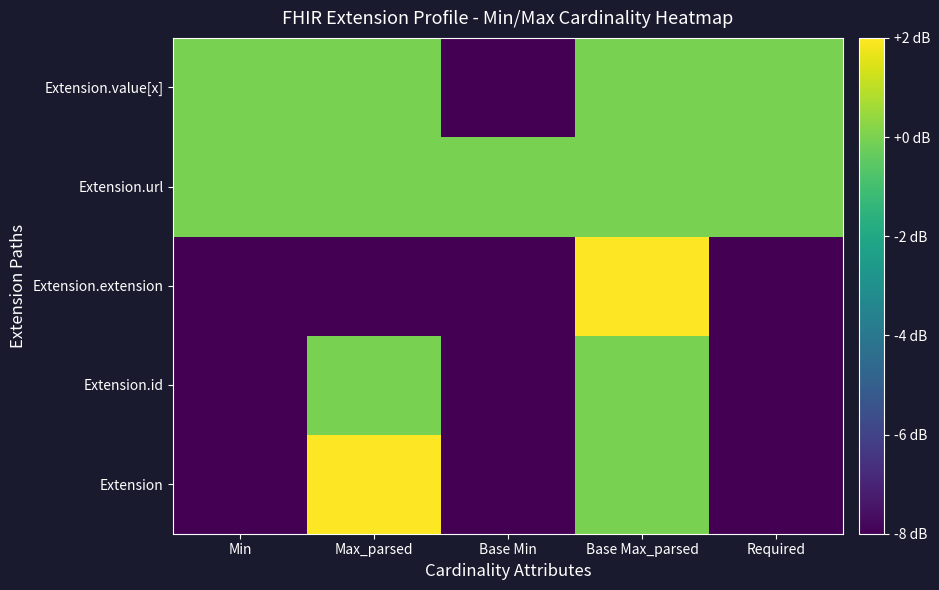

At how many categories does at least one series exceed -7?

5